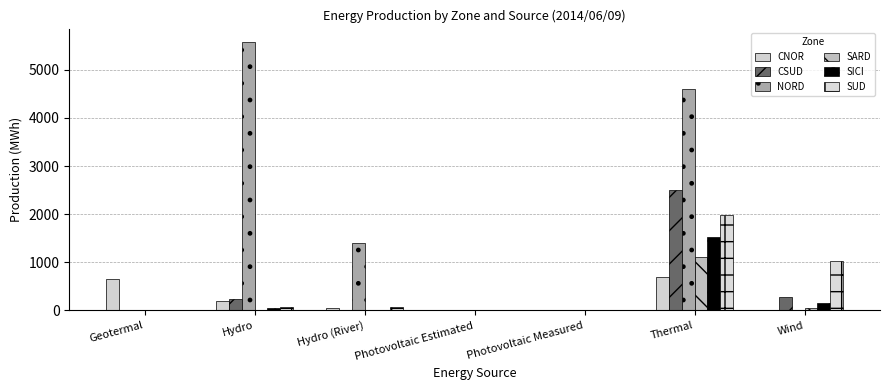

Are the bars grouped side by side (vs. stacked)?

Yes